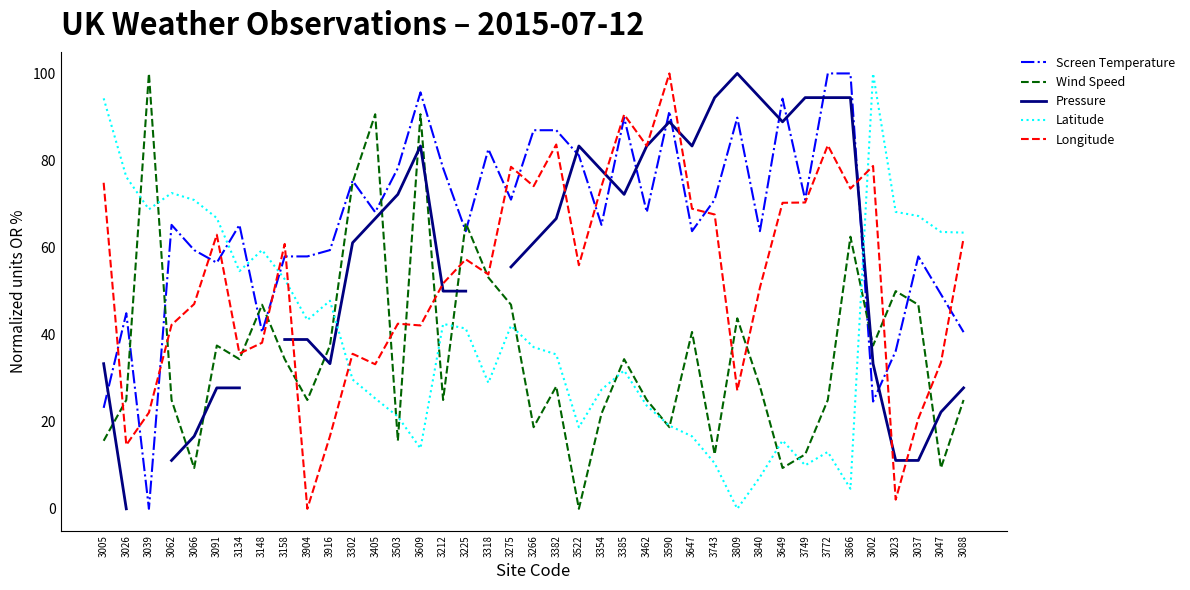

What position from the left is 3462?

25